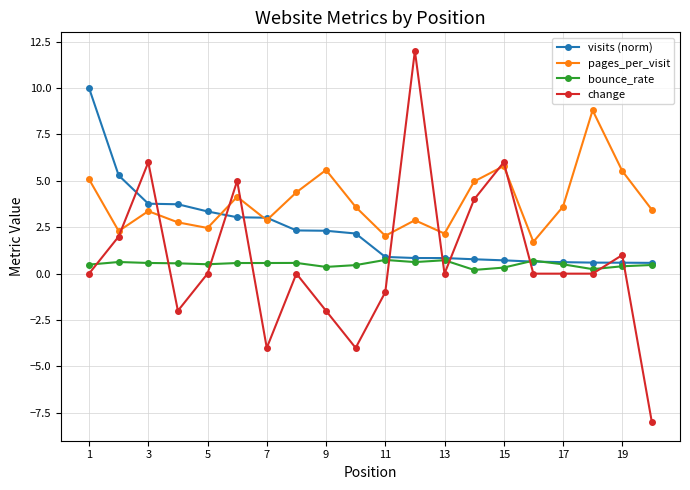

True or false: bounce_rate has more than 2 interior local peaks.

True